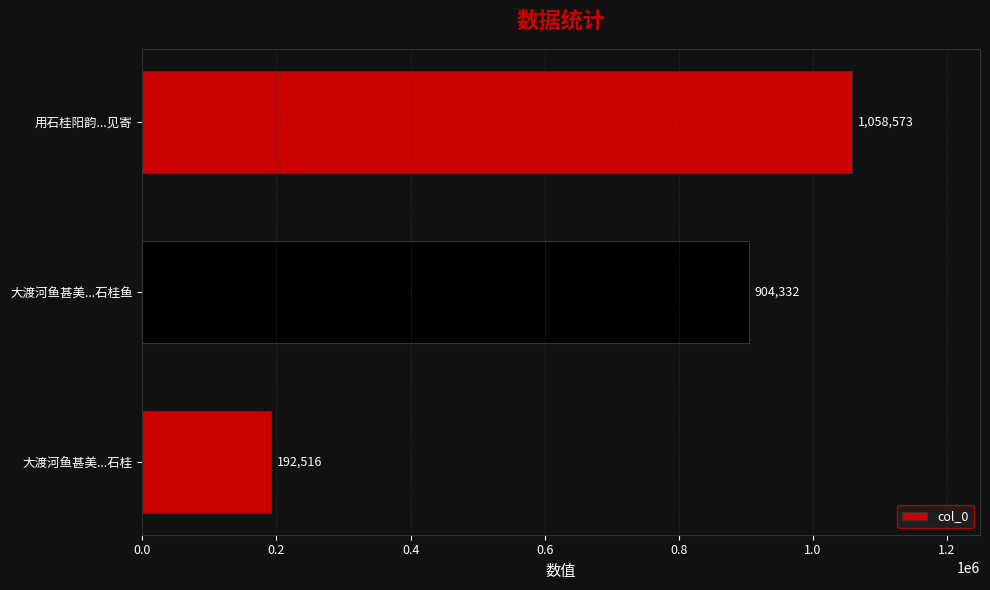

True or false: the data shows 1058573 at 用石桂阳韵...见寄.

True